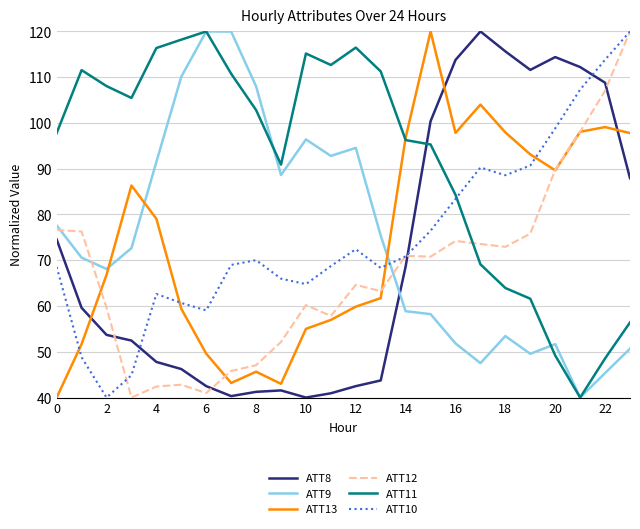

How many lines are shown in the chart?

6